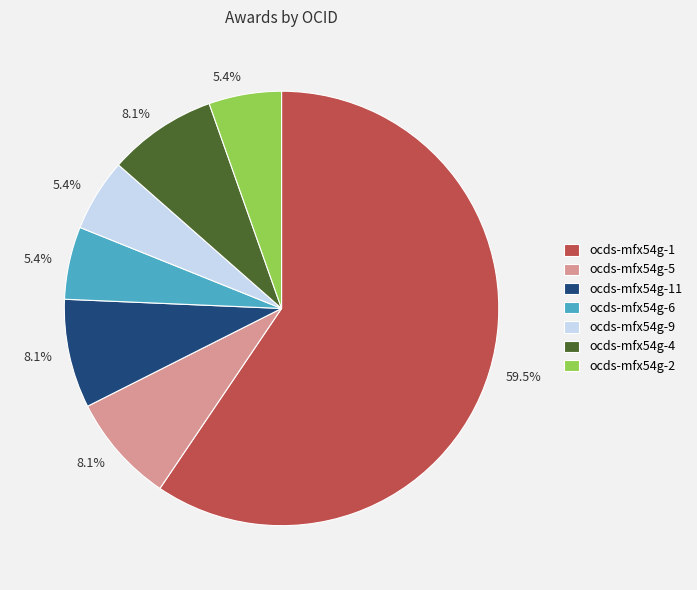

How many slices are in this pie chart?

7